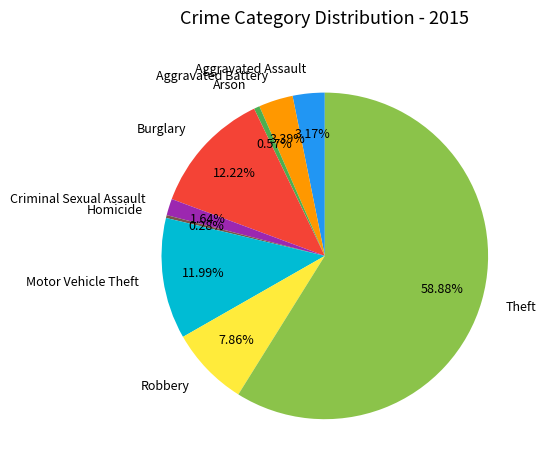

What is the largest slice in the pie chart?

Theft